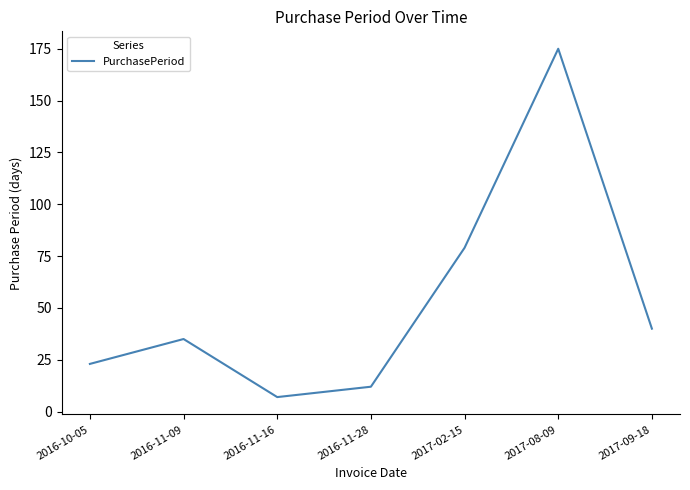

What is the maximum value shown in the chart?

175